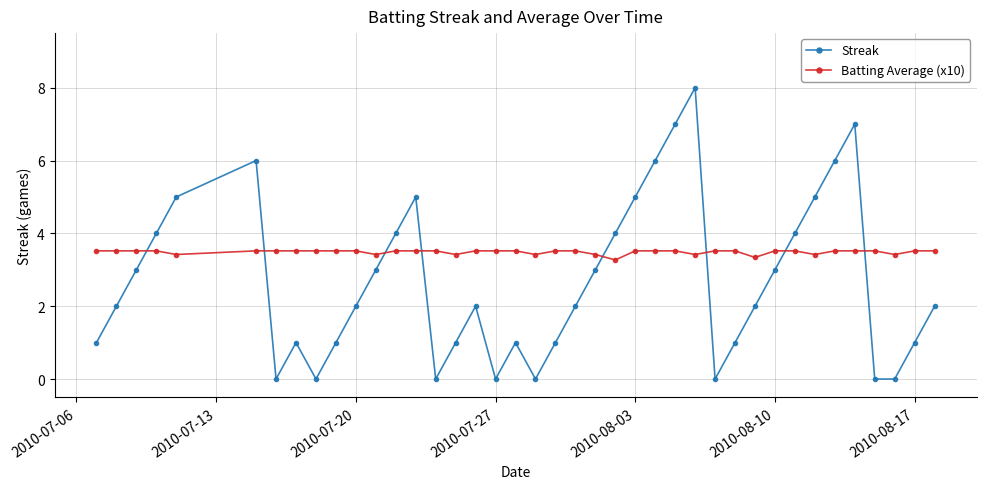

What is the difference between the second highest and minimum values in the Streak series?

7.0